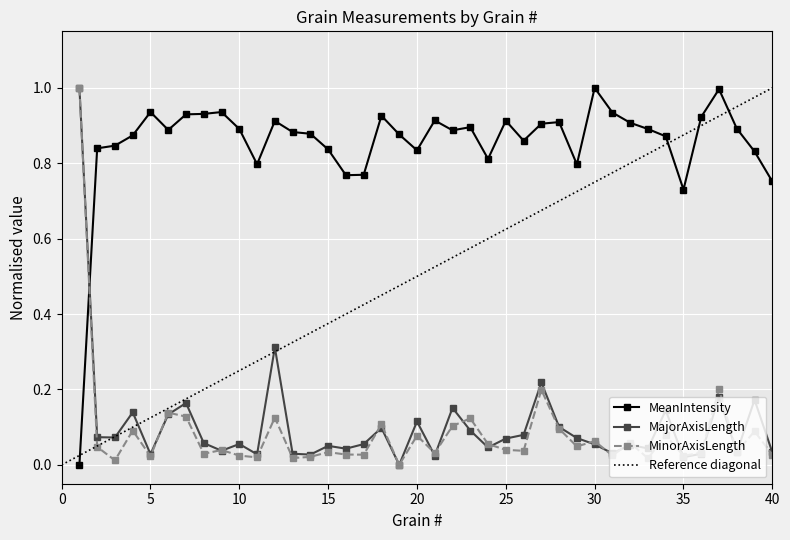

List the labels in order of MeanIntensity value, largest first.

30, 37, 5, 9, 31, 8, 7, 18, 36, 21, 25, 12, 28, 32, 27, 23, 38, 10, 33, 6, 22, 13, 14, 19, 4, 34, 26, 3, 2, 15, 20, 39, 24, 11, 29, 17, 16, 40, 35, 1